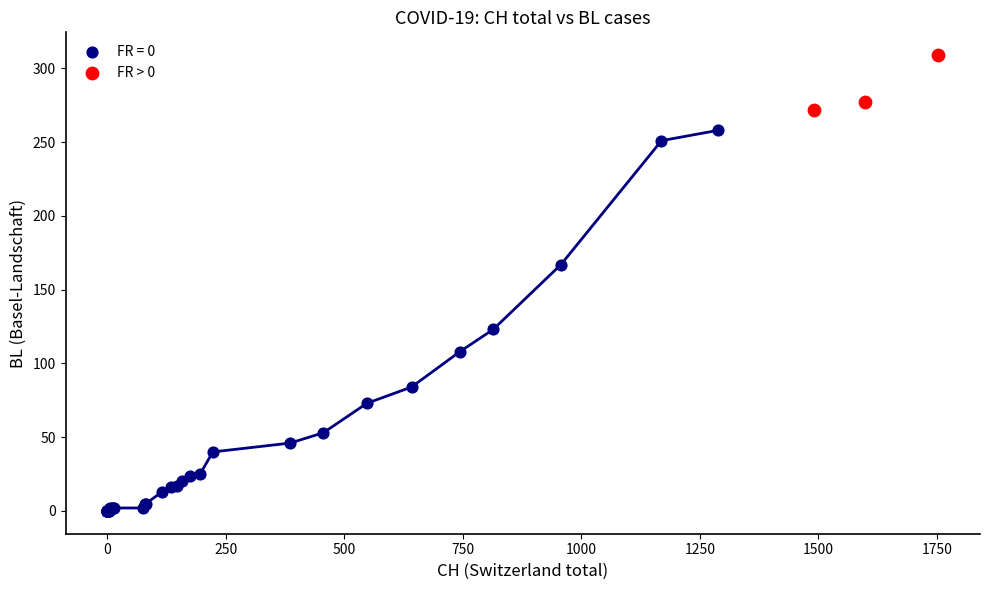

Which series has the widest spread of Y values?

FR = 0